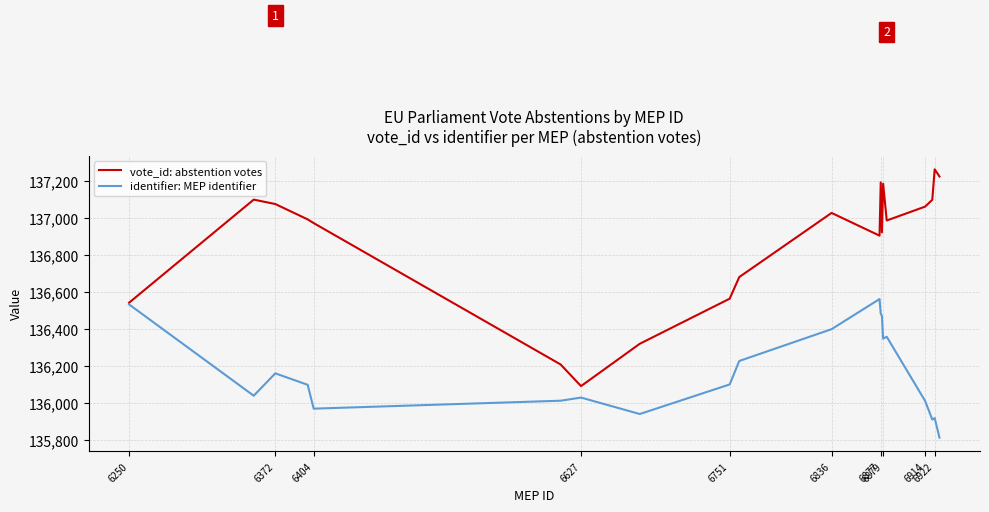

What is the highest value of the identifier: MEP identifier series?

136564